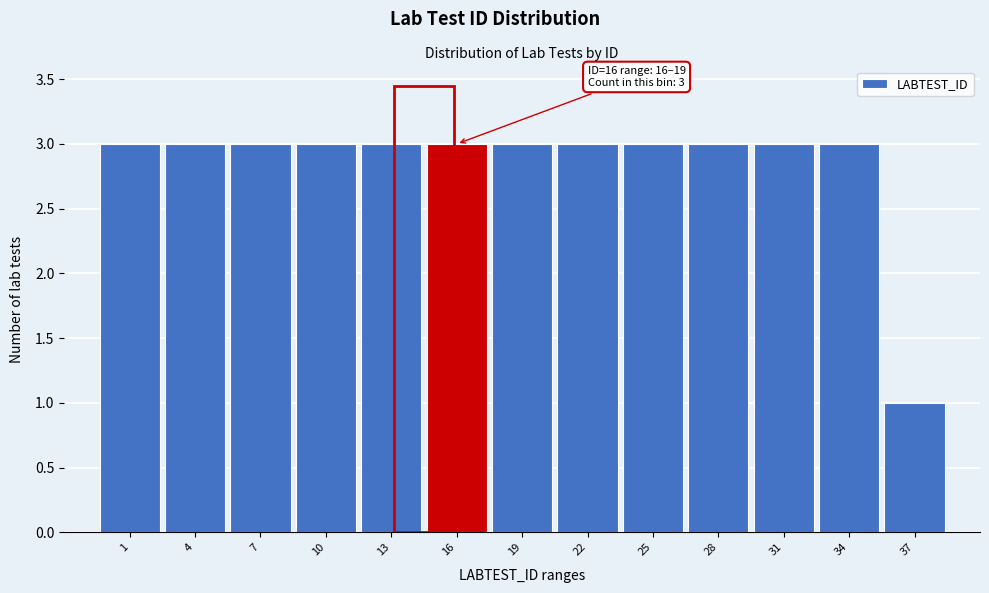

Reading left to right, list all the values displayed in this chart.

3	3	3	3	3	3	3	3	3	3	3	3	1